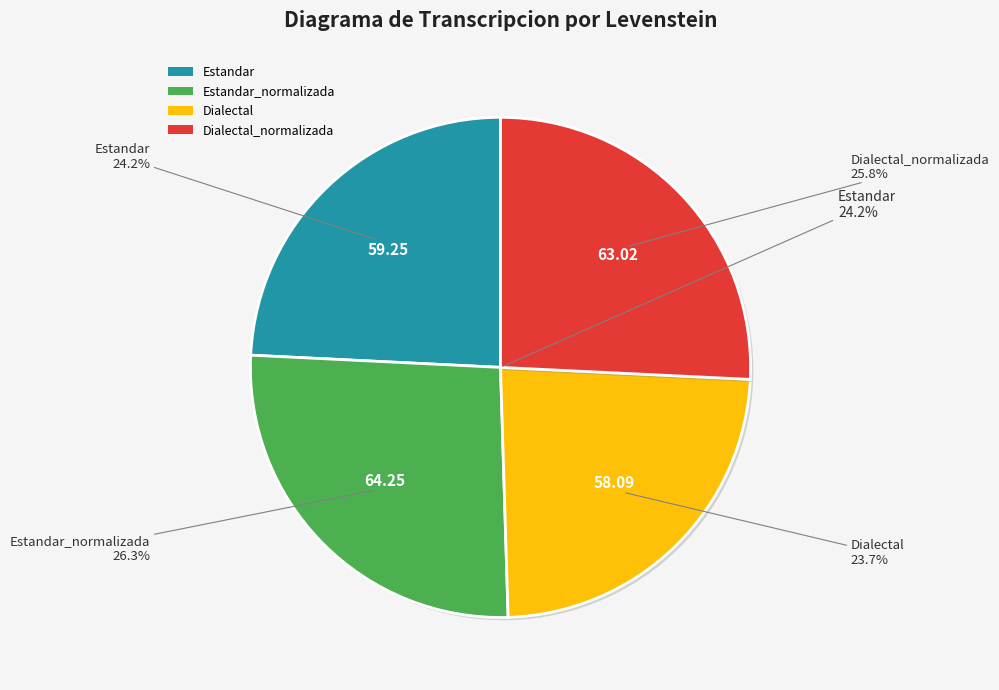

Does any single category account for the majority?

No